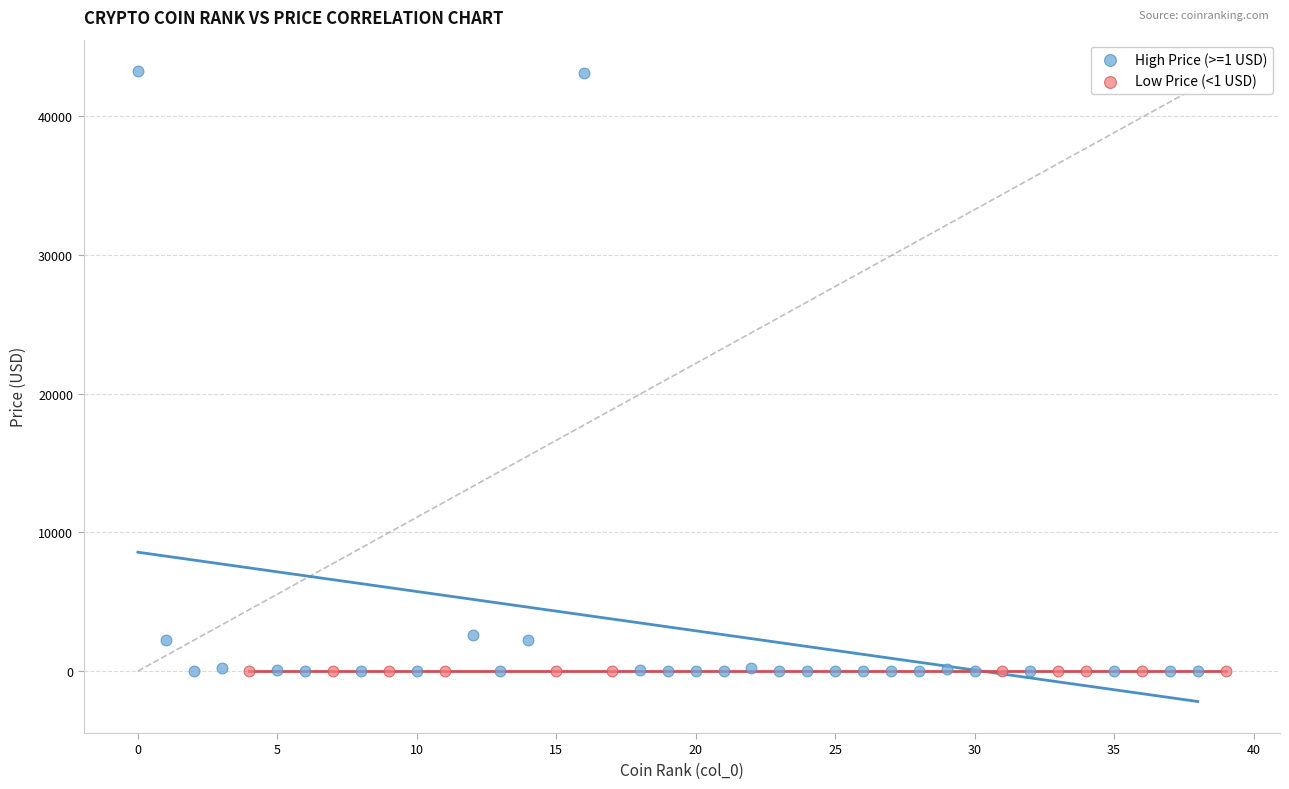

Which series has the largest Y range (max minus min)?

High Price (>=1 USD)